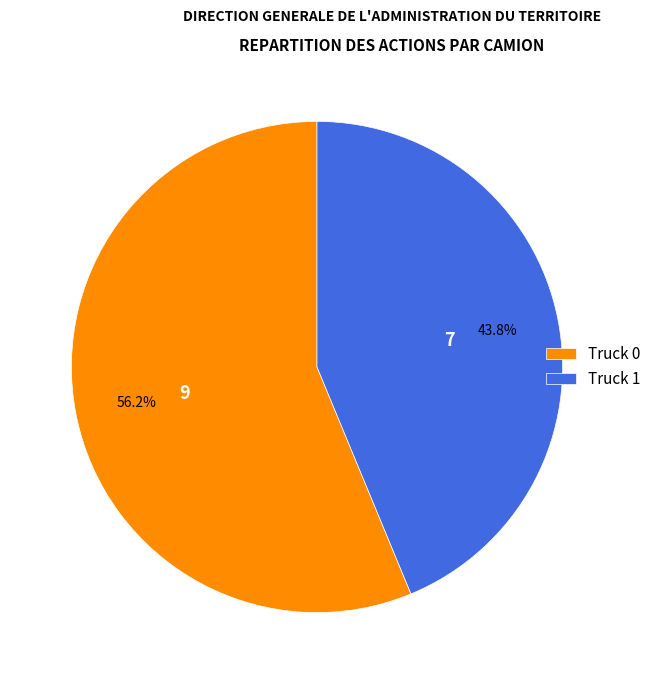

To the nearest percent, what portion does Truck 0 represent?

56%